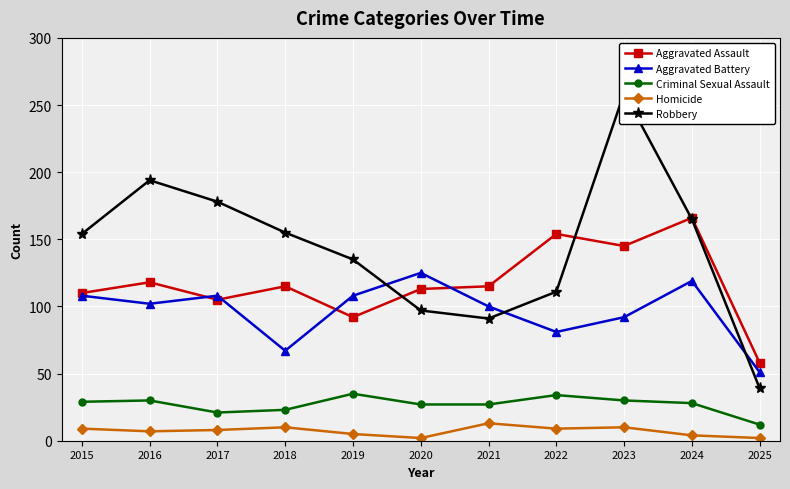

How many data points in Robbery are less than 154?

5